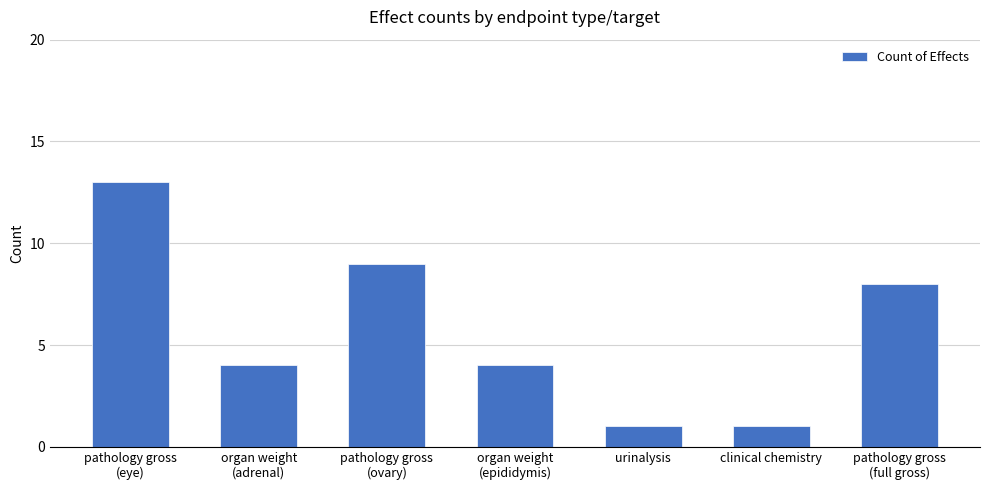

What is the minimum value shown in the chart?

1